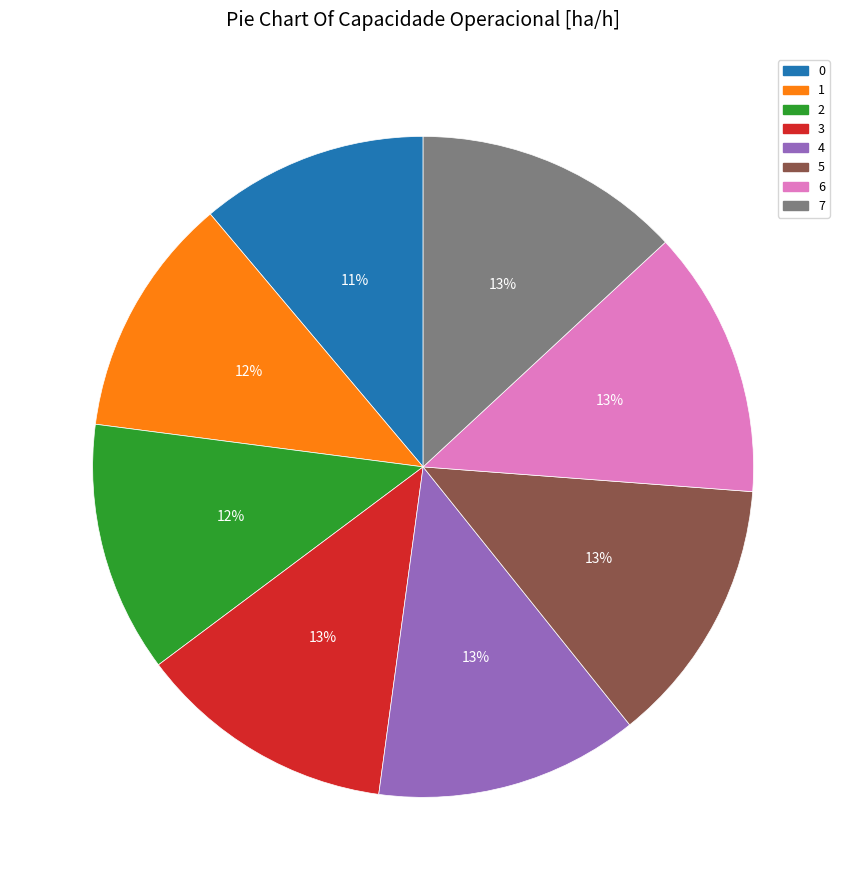

What percentage is the 3 slice, to the nearest percent?

13%